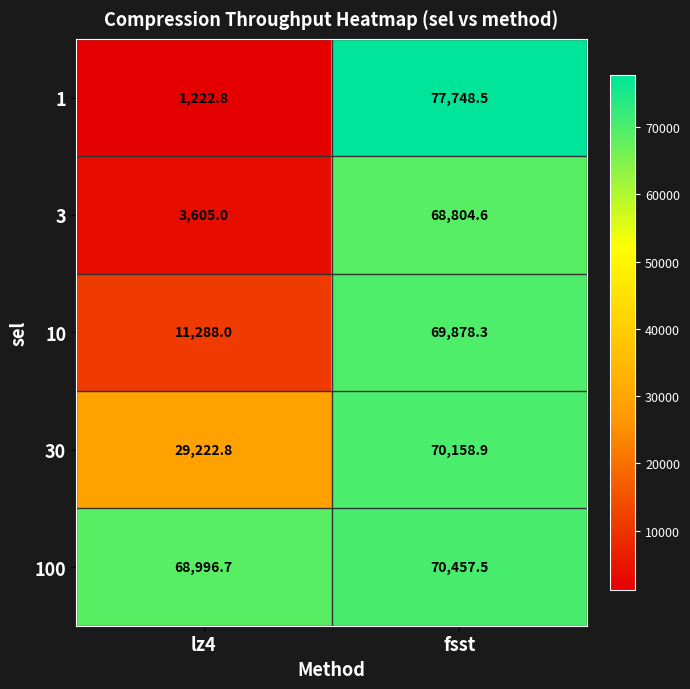

Which category has the highest value across all series?

fsst